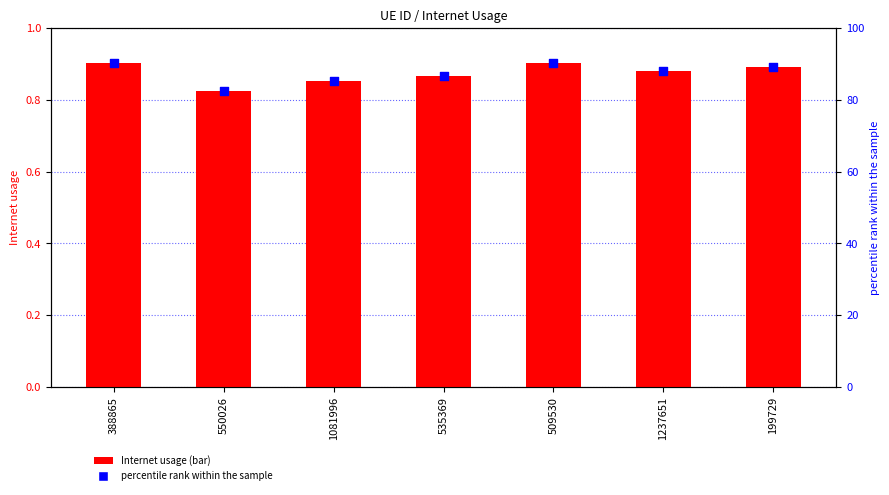

At which category is the sum across all series the highest?

509530